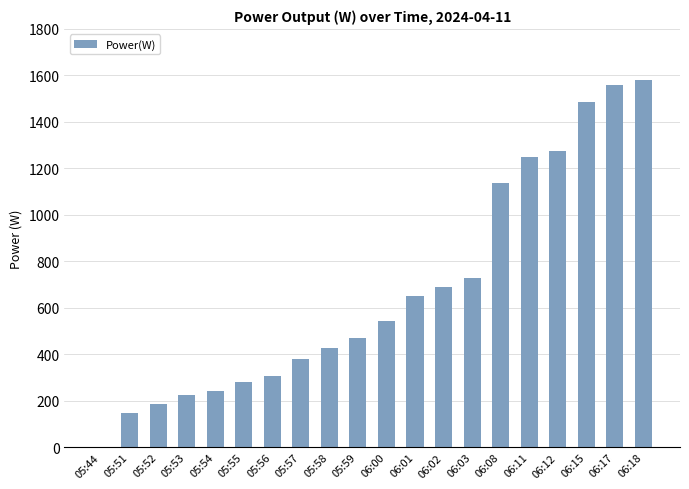

What is the sum of all values?

13576